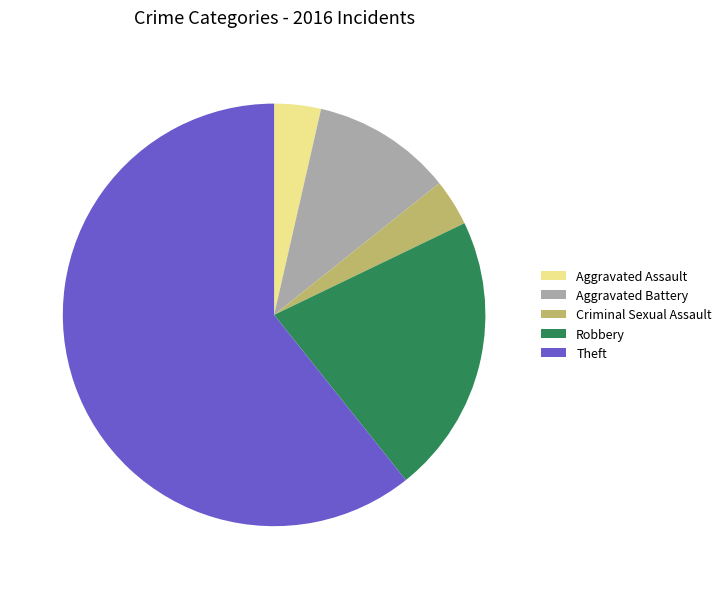

Approximately how many times larger is the value at Robbery compared to Aggravated Battery?

2.0